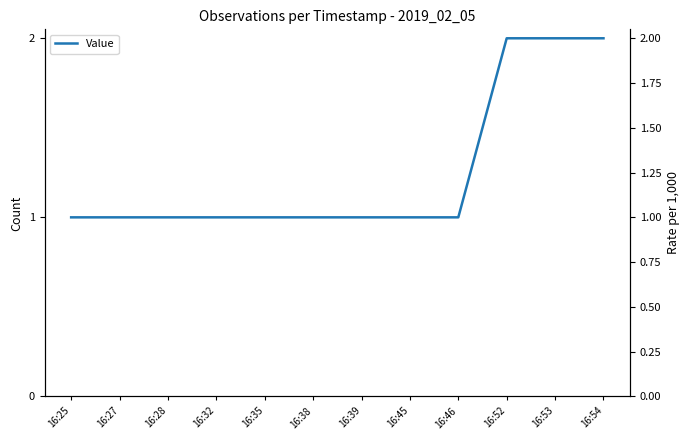

List the labels in order of value, largest first.

16:52, 16:53, 16:54, 16:25, 16:27, 16:28, 16:32, 16:35, 16:38, 16:39, 16:45, 16:46